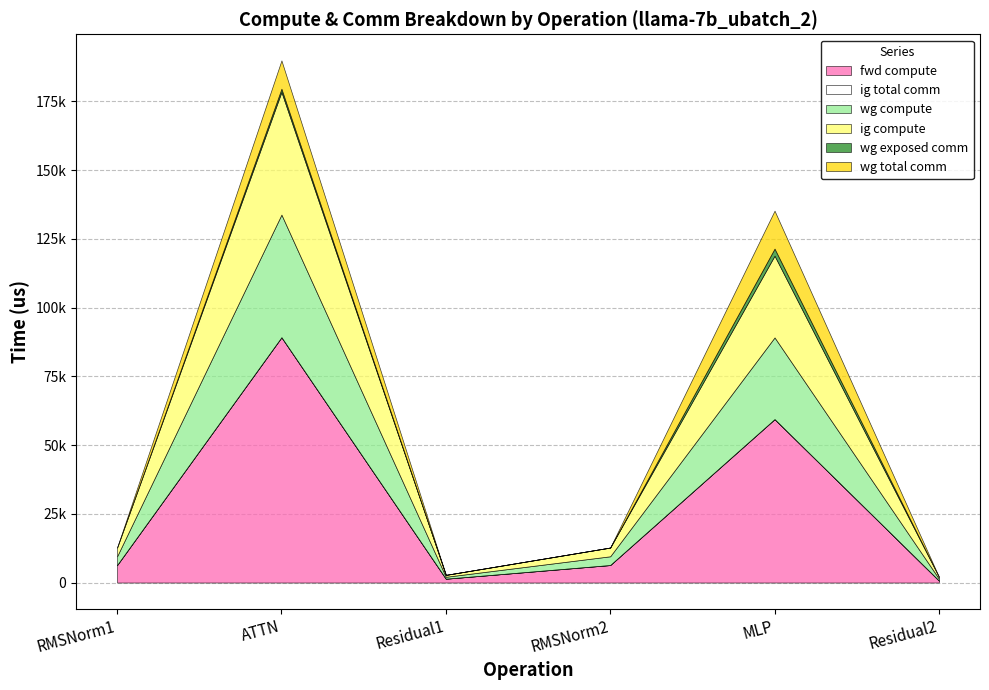

What is the sum of all wg compute values?

82088.6